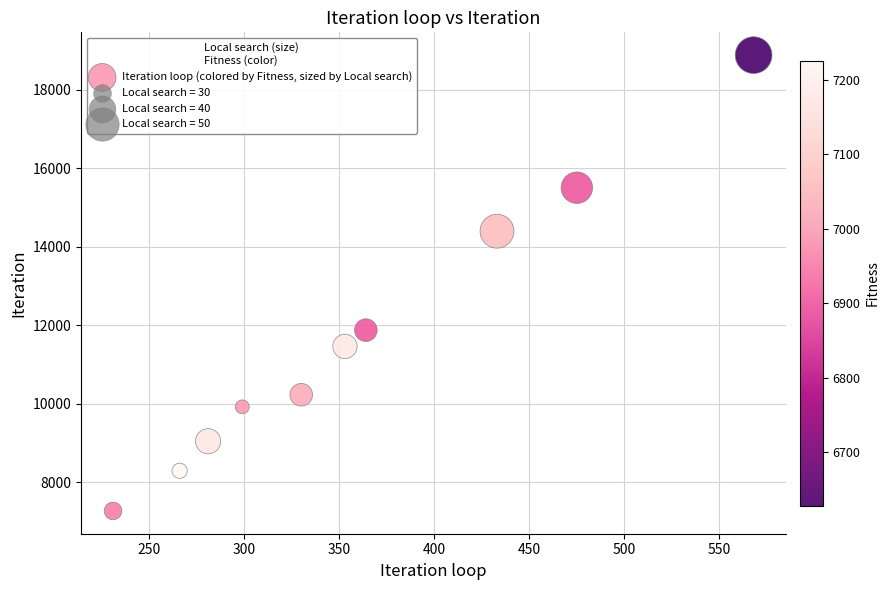

What is the average X value?

360